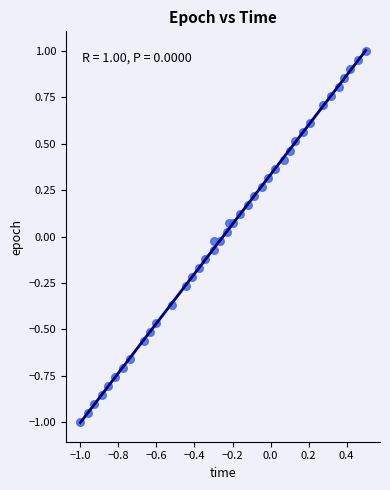

What is the range of X values (max minus min)?

1.5